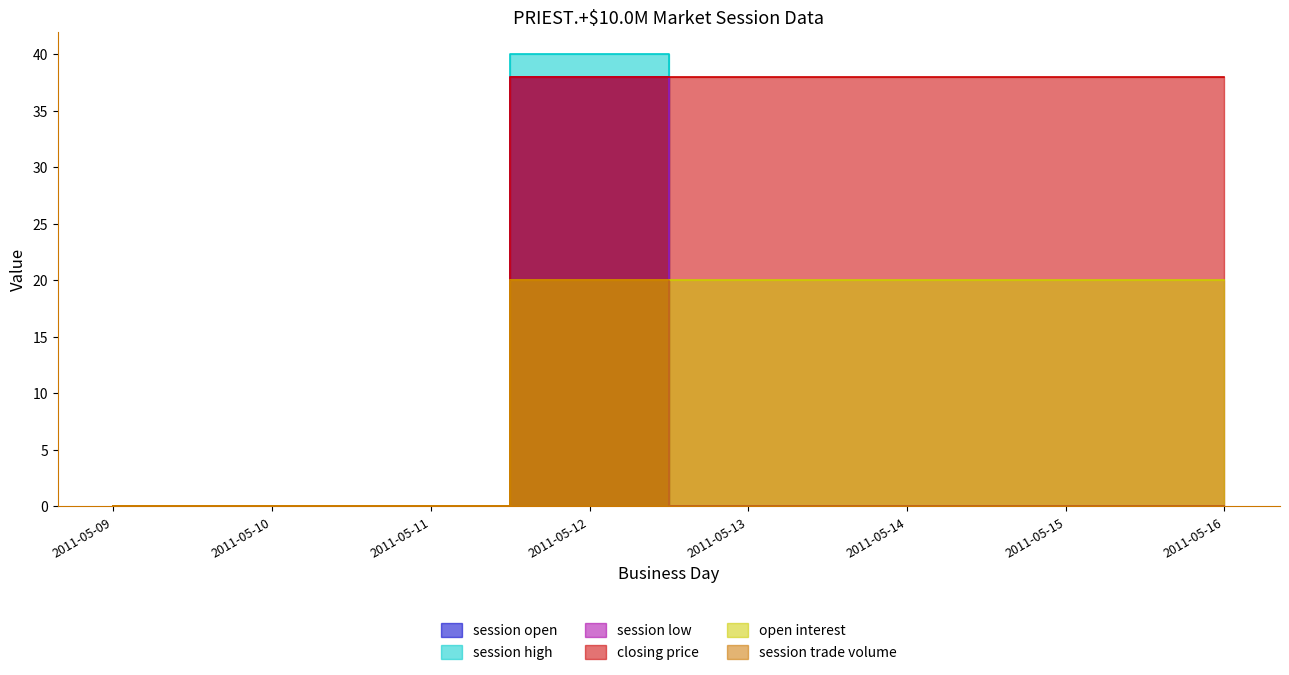

True or false: session trade volume has a value of -12 at 2011-05-14.

False